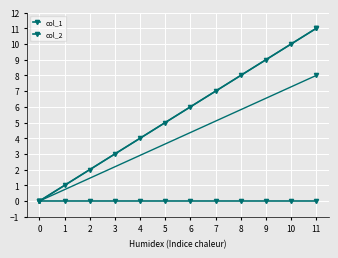

How many distinct data groups are displayed?

2